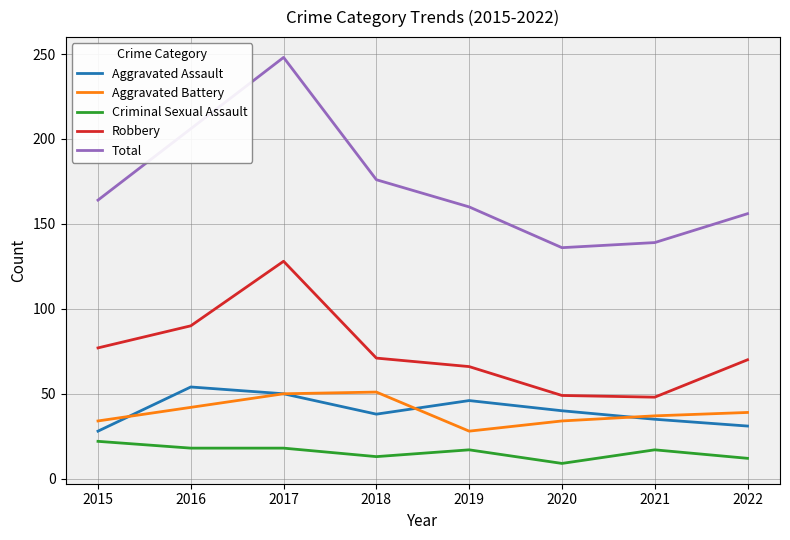

At 2020, list the series in order from largest to smallest.

Total, Robbery, Aggravated Assault, Aggravated Battery, Criminal Sexual Assault